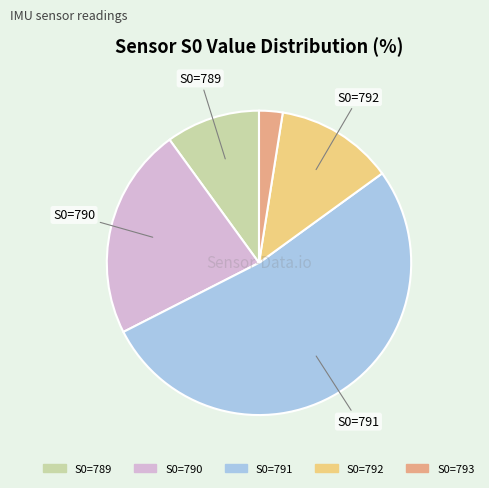

Does any single category account for the majority?

Yes